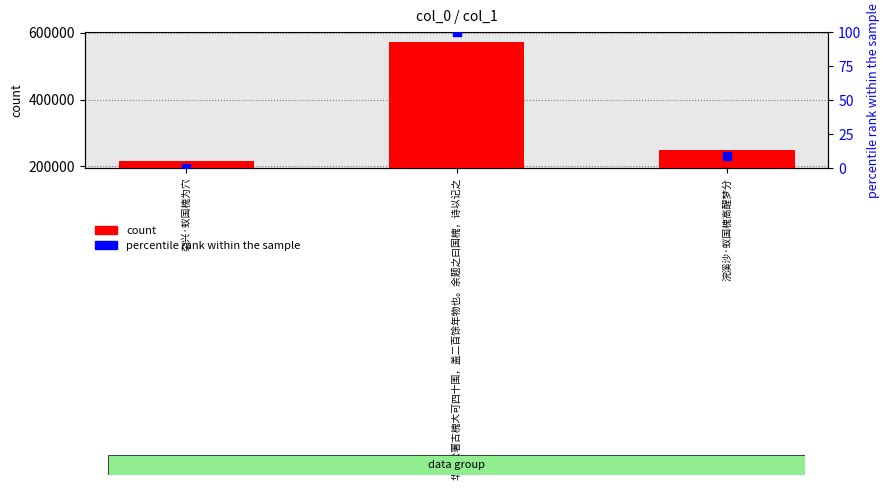

Which series reaches the maximum Y coordinate?

count